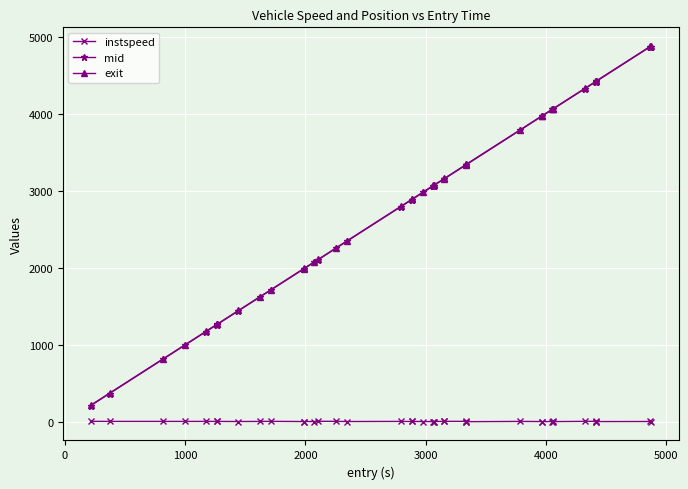

What is the value of the mid point at the 40th from the left?

4872.3